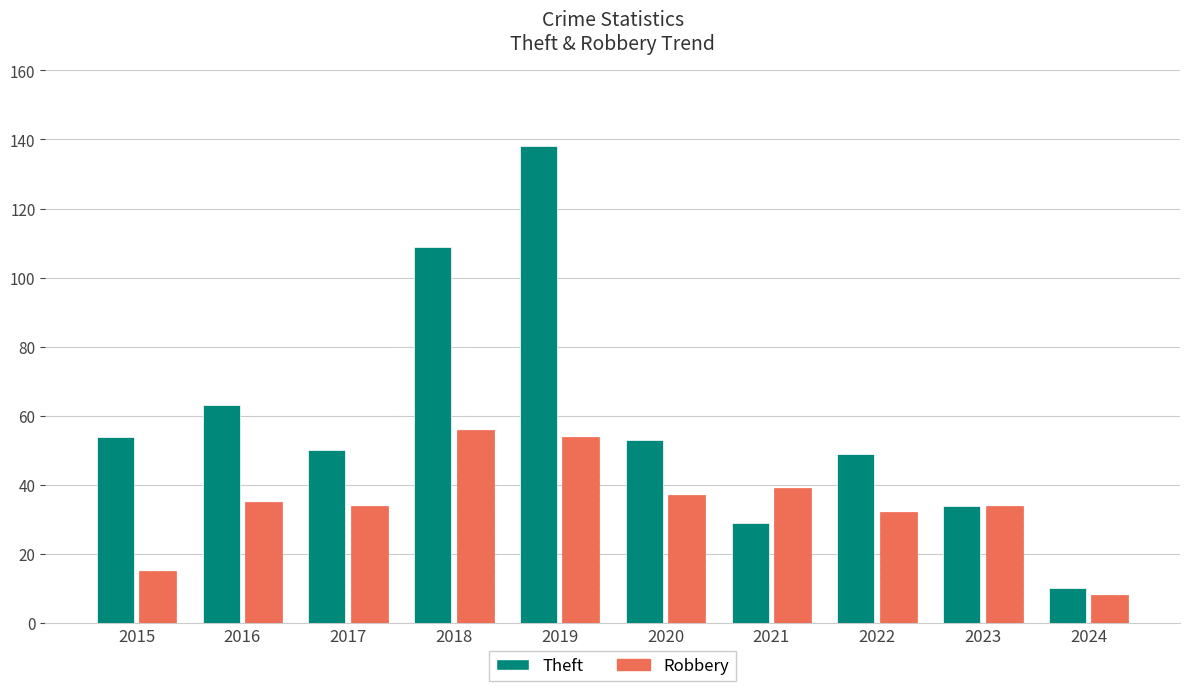

Reading left to right, extract all data points from this chart.

Theft: 54	63	50	109	138	53	29	49	34	10
Robbery: 15	35	34	56	54	37	39	32	34	8